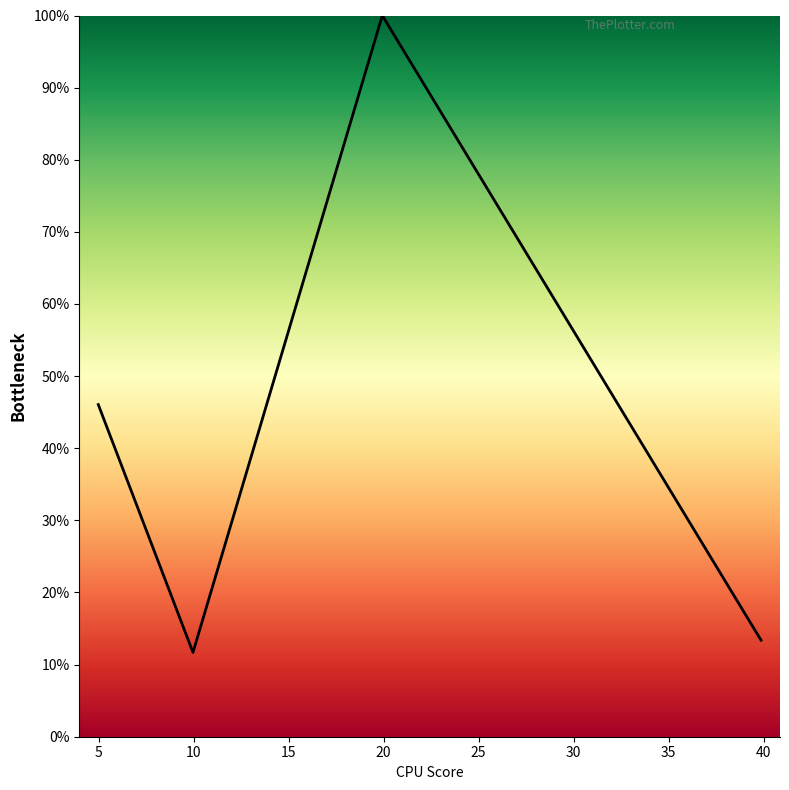

Reading left to right, list all the values displayed in this chart.

0.5	0.1	1.0	0.1